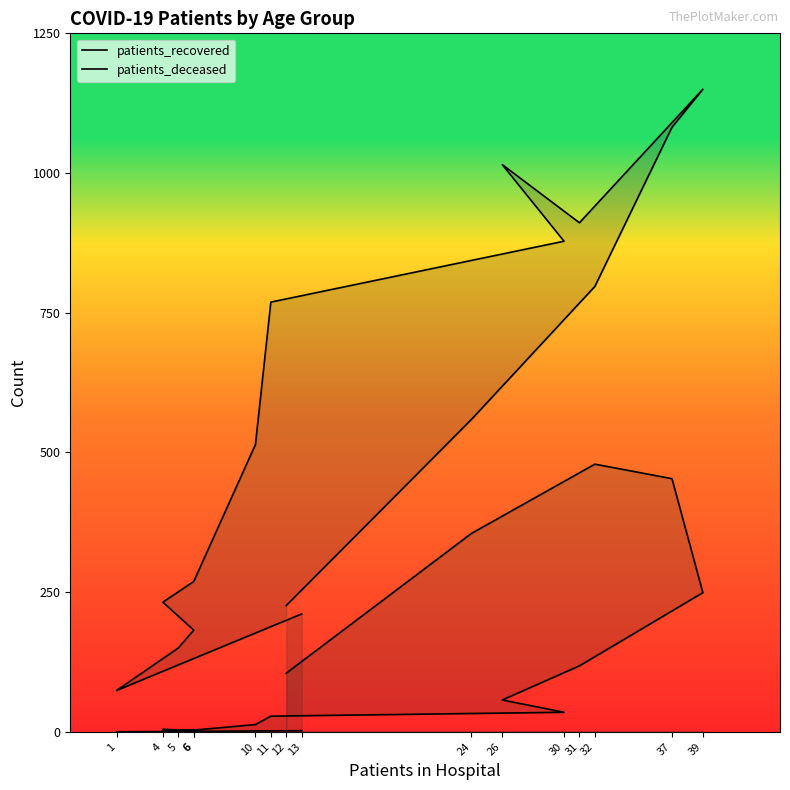

The value of patients_recovered at 26 is 1015. True or false?

True